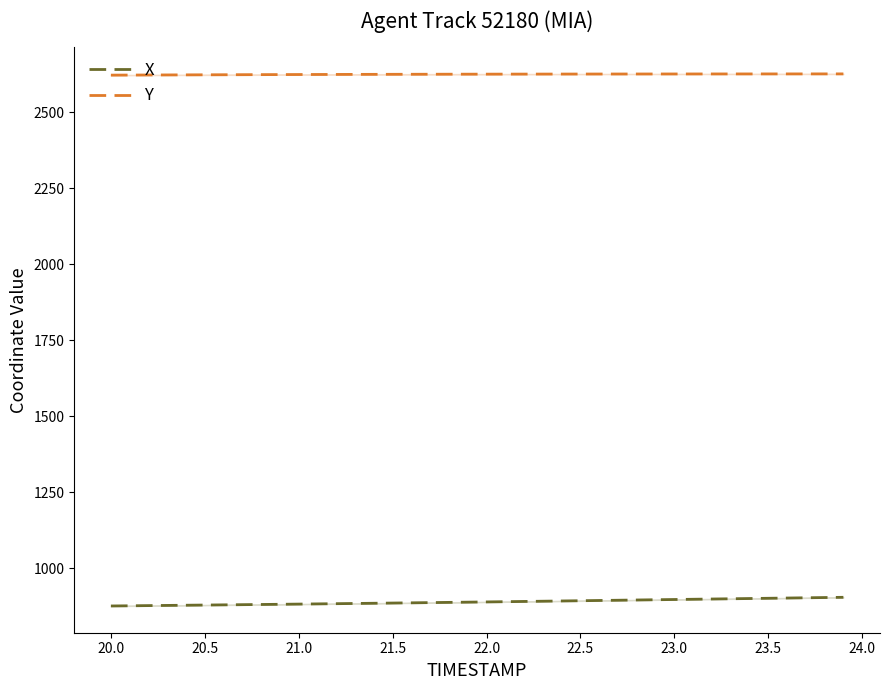

True or false: Y has more than 1 points higher than both neighbors.

False